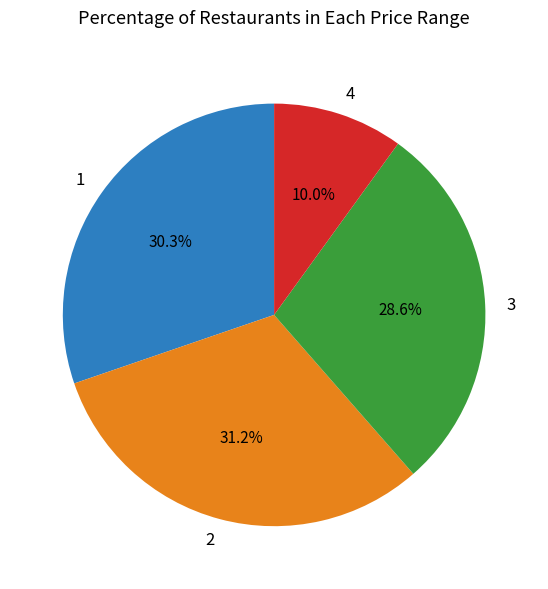

What portion of the pie excludes 3?

71.4%